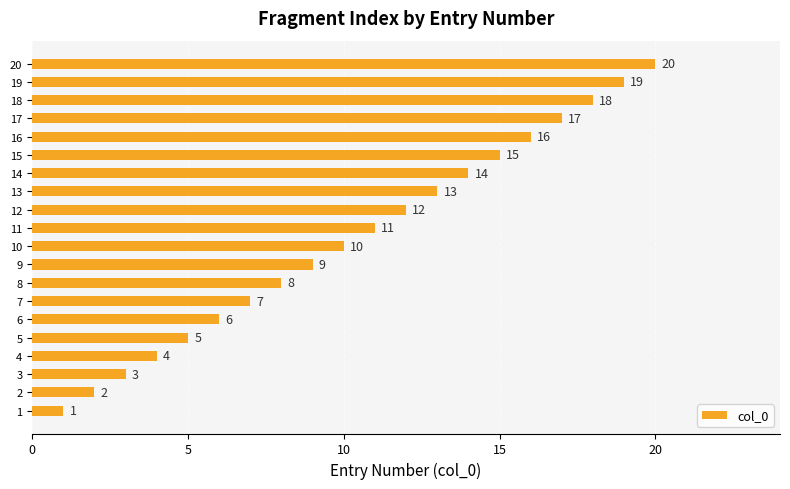

True or false: the data shows 10 at 10.

True